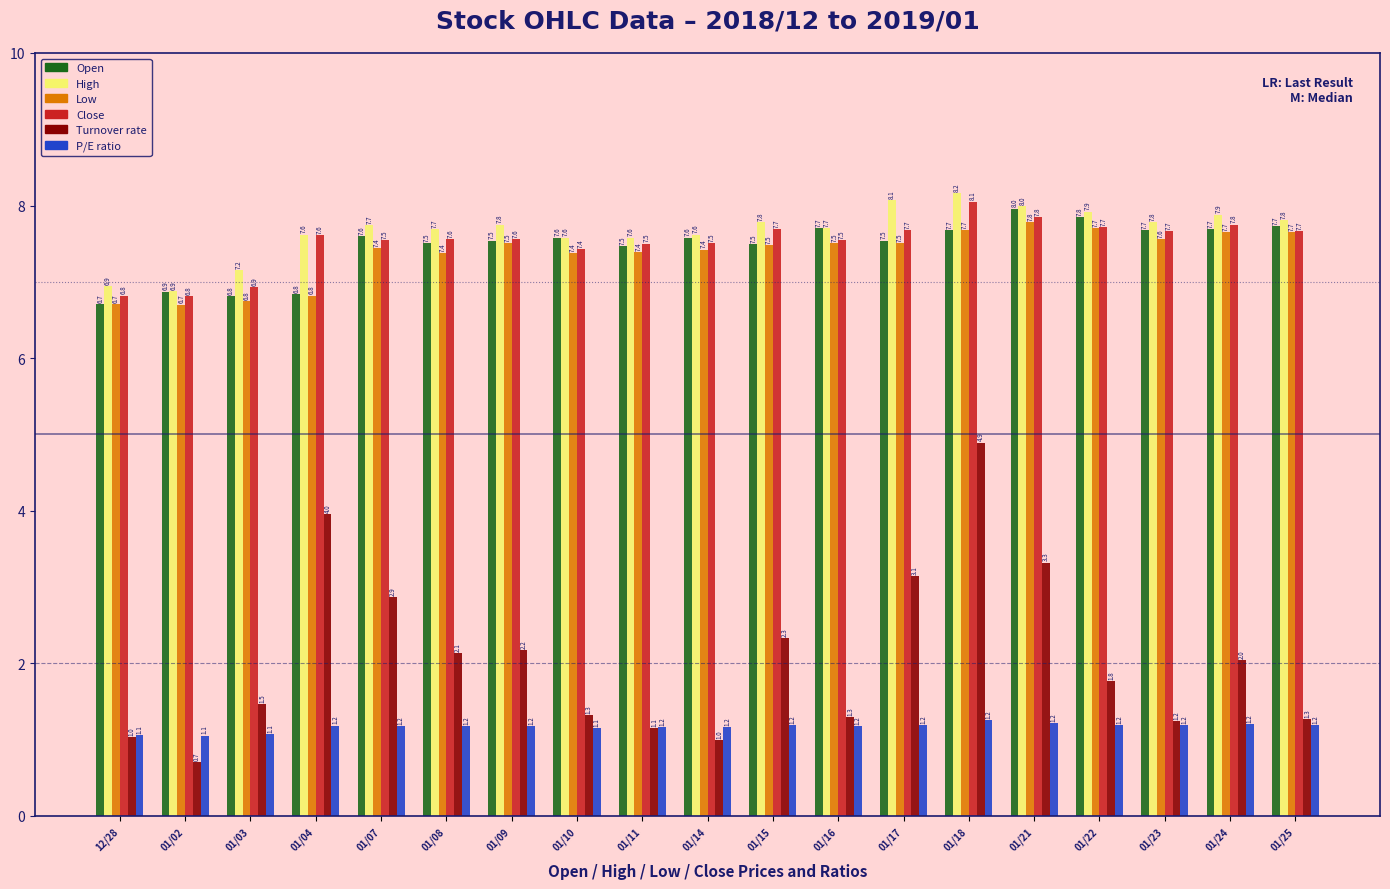

Which series has the widest spread of values?

Turnover rate